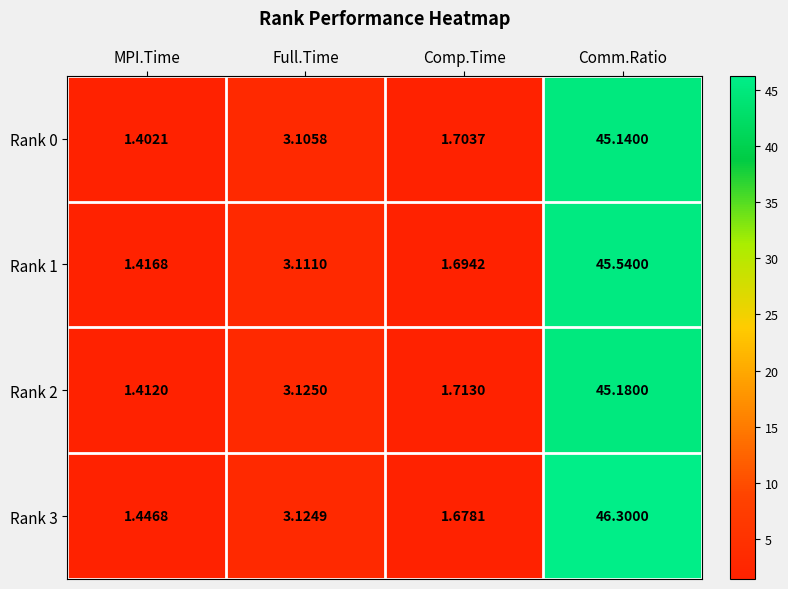

How many data points does each series have?

4